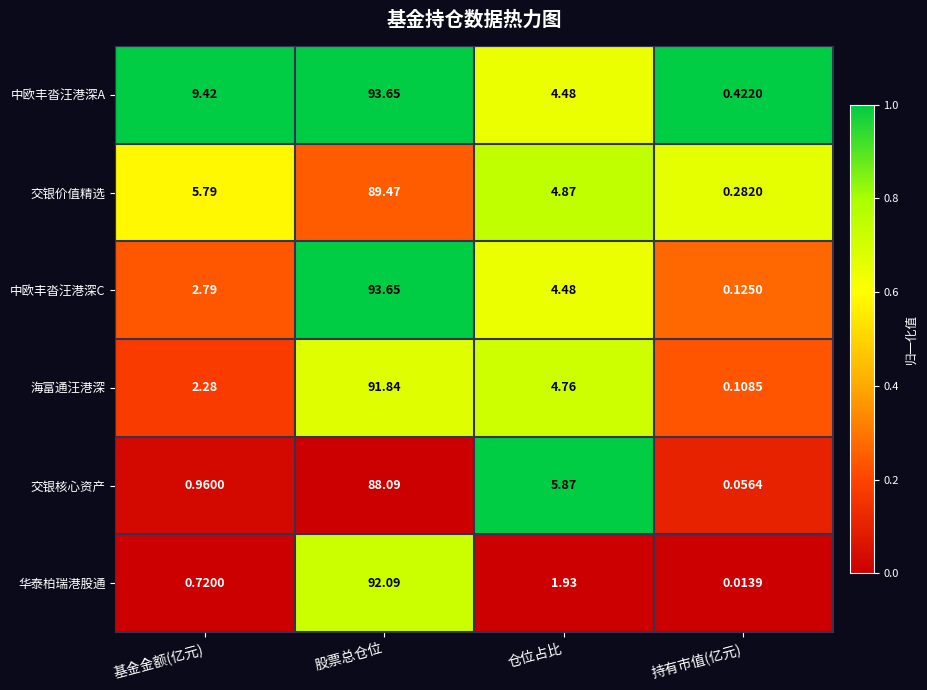

Which label corresponds to the largest value in the chart?

股票总仓位